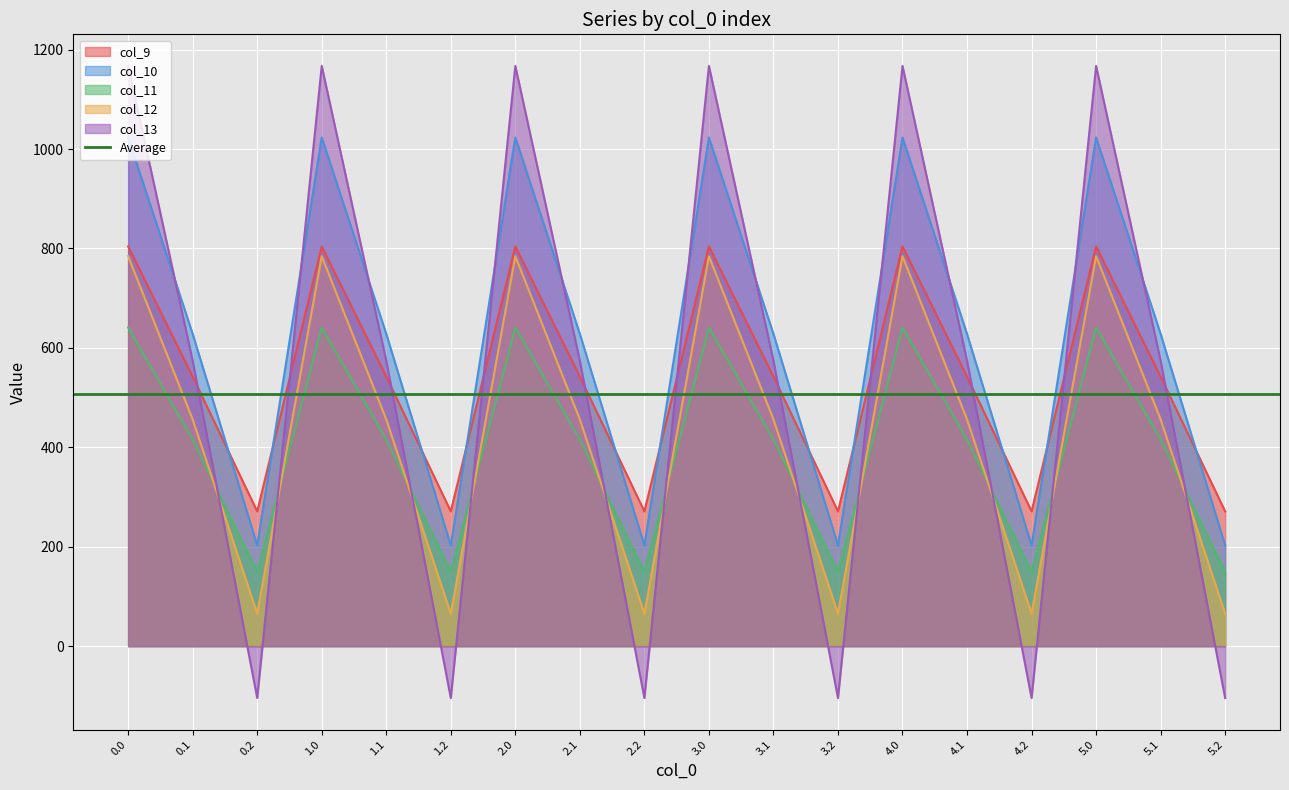

Reading right to left, list all the values displayed in this chart.

col_9: 5.2=271.1	5.1=542.1	5.0=804.0	4.2=271.1	4.1=542.1	4.0=804.0	3.2=271.1	3.1=542.1	3.0=804.0	2.2=271.1	2.1=542.1	2.0=804.0	1.2=271.1	1.1=542.1	1.0=804.0	0.2=271.1	0.1=542.1	0.0=804.0
col_10: 5.2=202.5	5.1=628.1	5.0=1023.2	4.2=202.5	4.1=628.1	4.0=1023.2	3.2=202.5	3.1=628.1	3.0=1023.2	2.2=202.5	2.1=628.1	2.0=1023.2	1.2=202.5	1.1=628.1	1.0=1023.2	0.2=202.5	0.1=628.1	0.0=1023.2
col_11: 5.2=149.1	5.1=415.4	5.0=640.9	4.2=149.1	4.1=415.4	4.0=640.9	3.2=149.1	3.1=415.4	3.0=640.9	2.2=149.1	2.1=415.4	2.0=640.9	1.2=149.1	1.1=415.4	1.0=640.9	0.2=149.1	0.1=415.4	0.0=640.9
col_12: 5.2=65.2	5.1=456.1	5.0=784.4	4.2=65.2	4.1=456.1	4.0=784.4	3.2=65.2	3.1=456.1	3.0=784.4	2.2=65.2	2.1=456.1	2.0=784.4	1.2=65.2	1.1=456.1	1.0=784.4	0.2=65.2	0.1=456.1	0.0=784.4
col_13: 5.2=-104.4	5.1=574.0	5.0=1167.2	4.2=-104.4	4.1=574.0	4.0=1167.2	3.2=-104.4	3.1=574.0	3.0=1167.2	2.2=-104.4	2.1=574.0	2.0=1167.2	1.2=-104.4	1.1=574.0	1.0=1167.2	0.2=-104.4	0.1=574.0	0.0=1167.2